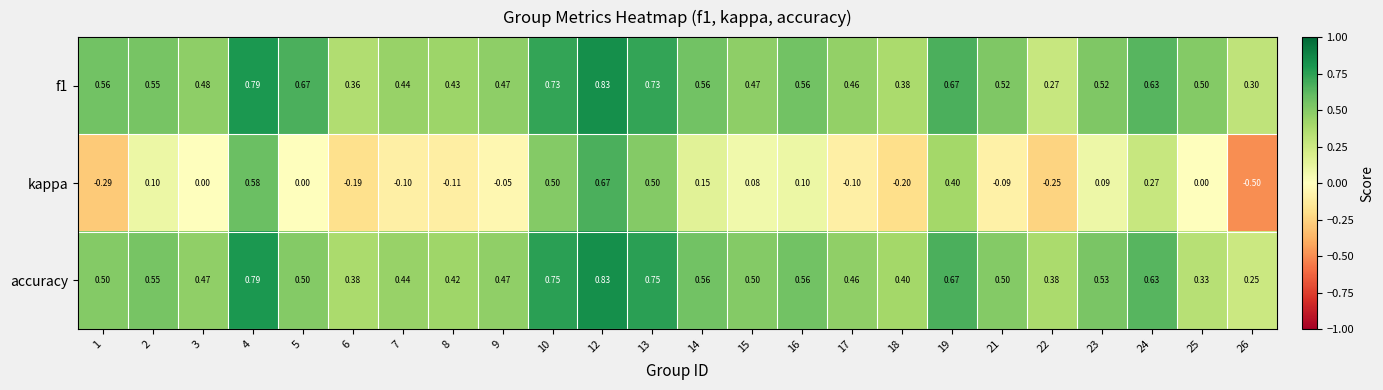

Which series changed the most between 12 and 19?

kappa